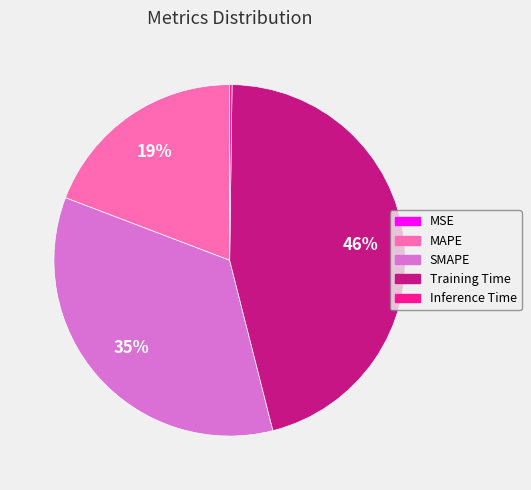

True or false: Training Time accounts for 56% of the total.

False